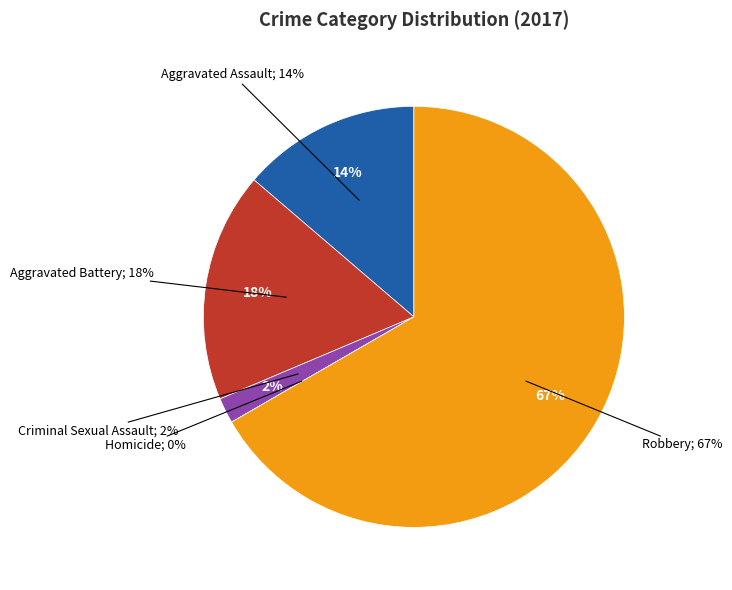

To the nearest percent, what is the difference between the Aggravated Battery and Robbery slice percentages?

49%